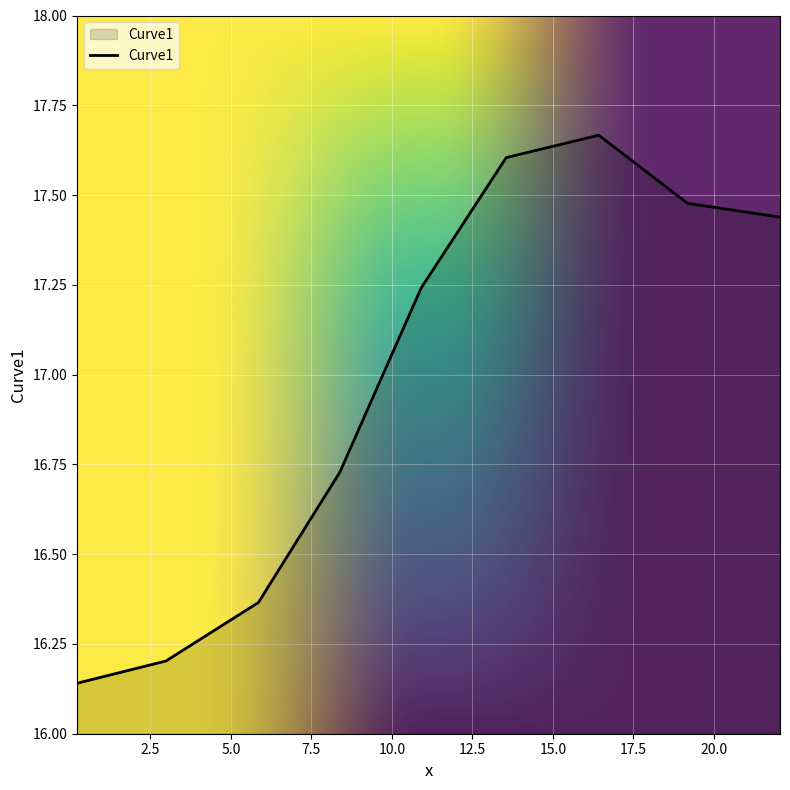

What is the difference between the maximum and minimum values?

1.5